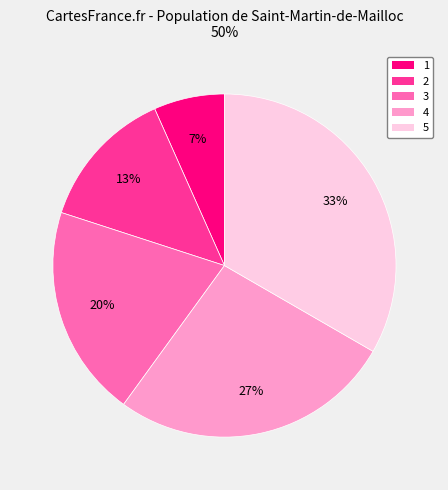

Which slice is the smallest?

1